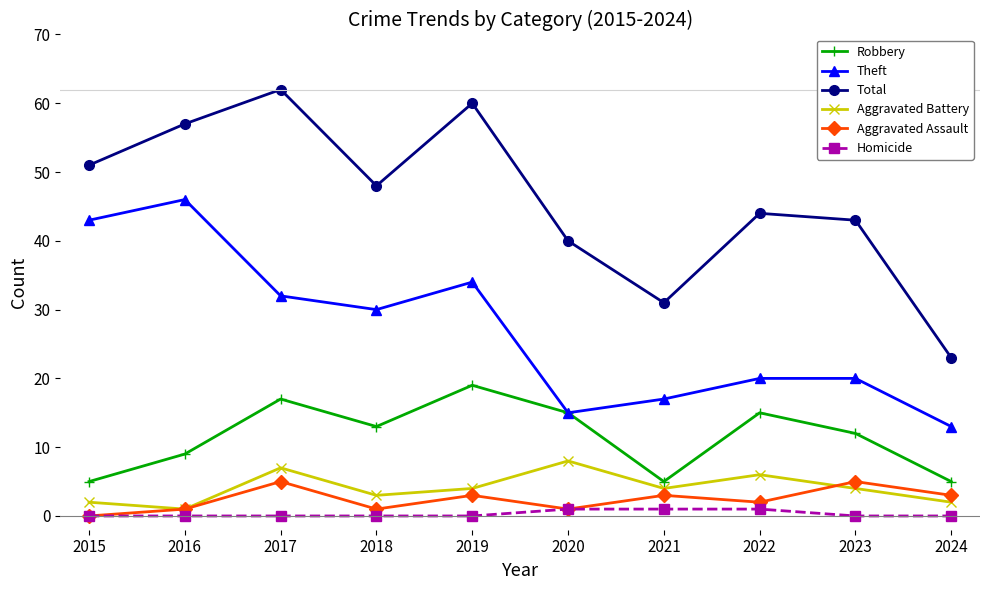

What are all the series names shown in the legend?

Robbery, Theft, Total, Aggravated Battery, Aggravated Assault, Homicide